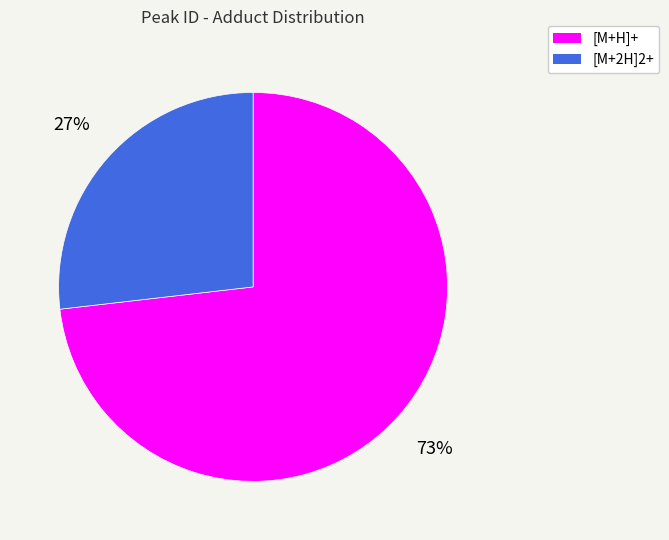

Is the sum of [M+H]+ and [M+2H]2+ greater than half?

Yes